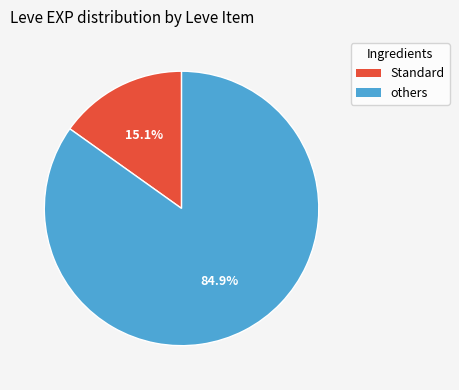

Does any single category account for the majority?

Yes